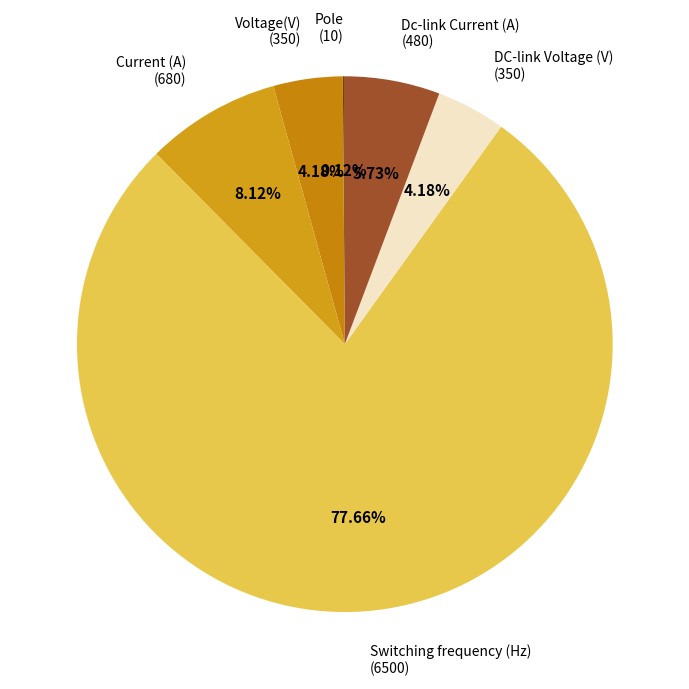

Do Dc-link Current (A) (480) and DC-link Voltage (V) (350) together represent more than half of the pie?

No